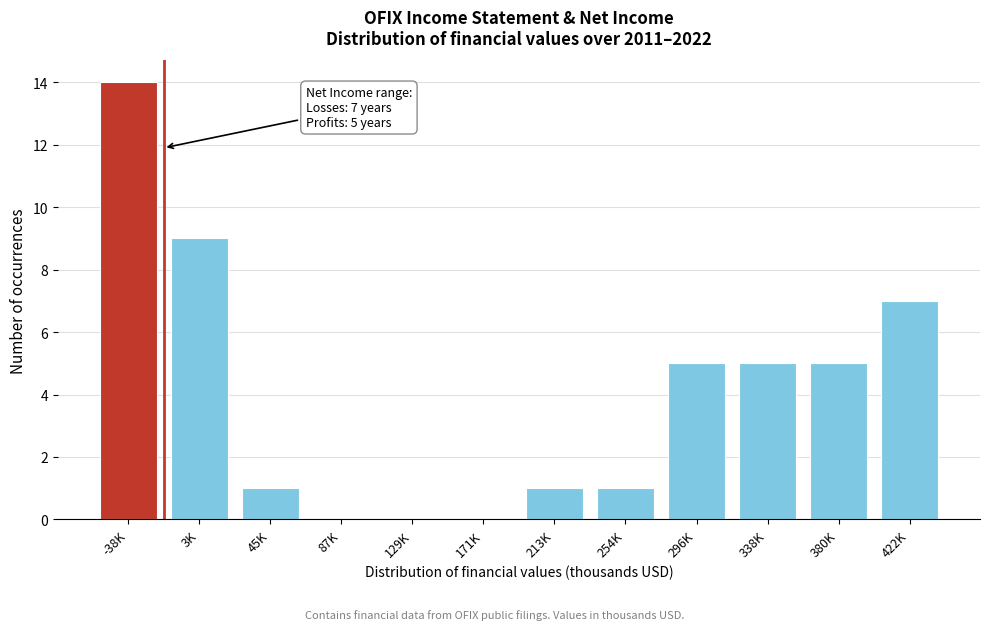

Reading left to right, what are all the values shown in this chart?

-38K=14	3K=9	45K=1	87K=0	129K=0	171K=0	213K=1	254K=1	296K=5	338K=5	380K=5	422K=7